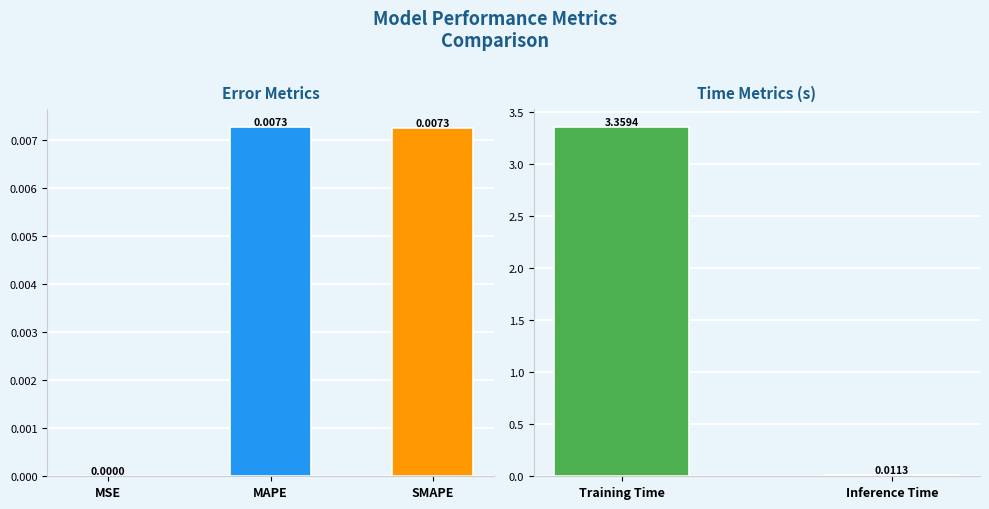

Are the bars horizontal?

No